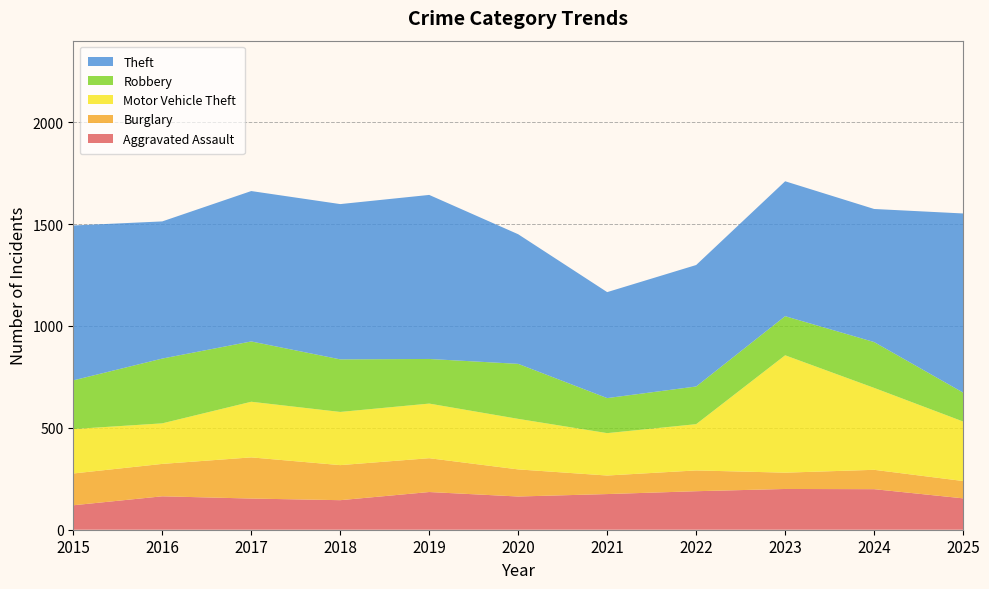

Reading right to left, transcribe all the data shown in this chart.

Aggravated Assault: 154	199	200	189	175	163	185	145	153	164	120
Burglary: 85	95	80	102	91	133	166	172	202	159	156
Motor Vehicle Theft: 292	402	576	227	208	248	268	261	273	199	218
Robbery: 142	225	192	185	172	270	219	258	296	318	239
Theft: 879	653	662	596	520	636	805	762	738	673	760